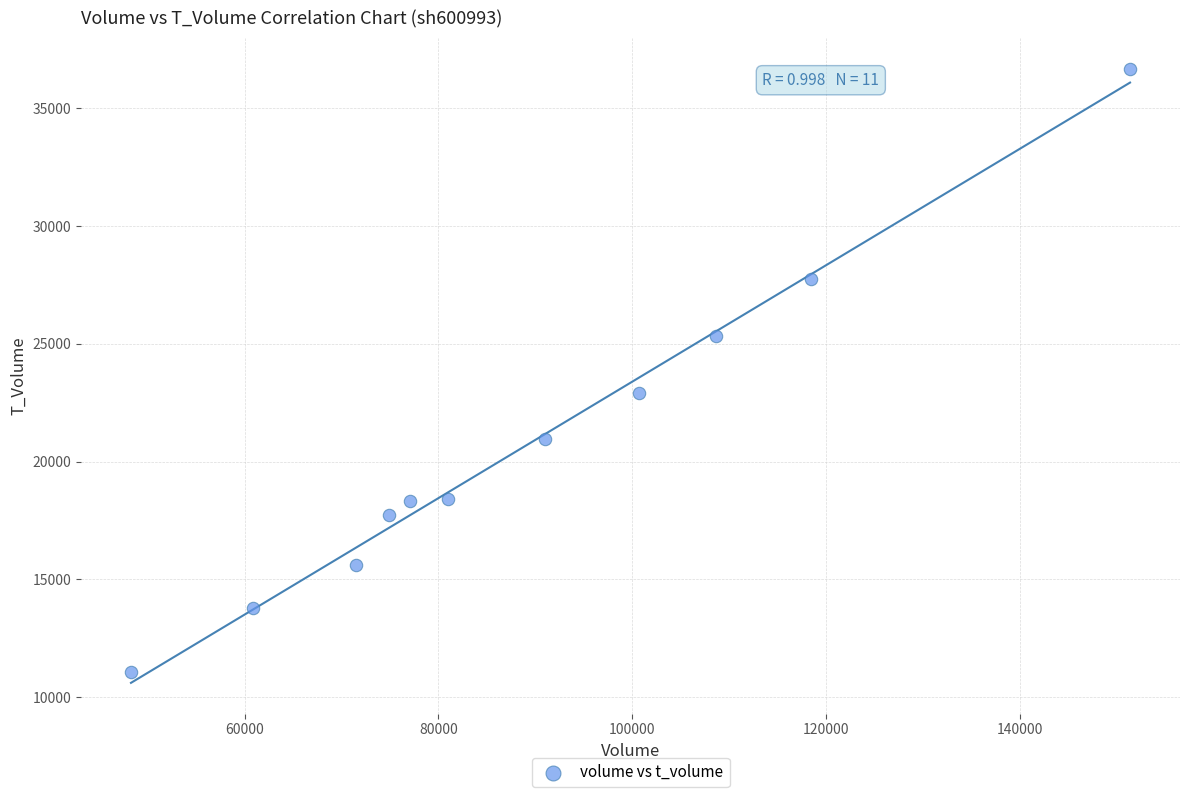

What Y value in the scatter plot is closest to 23864?

22917